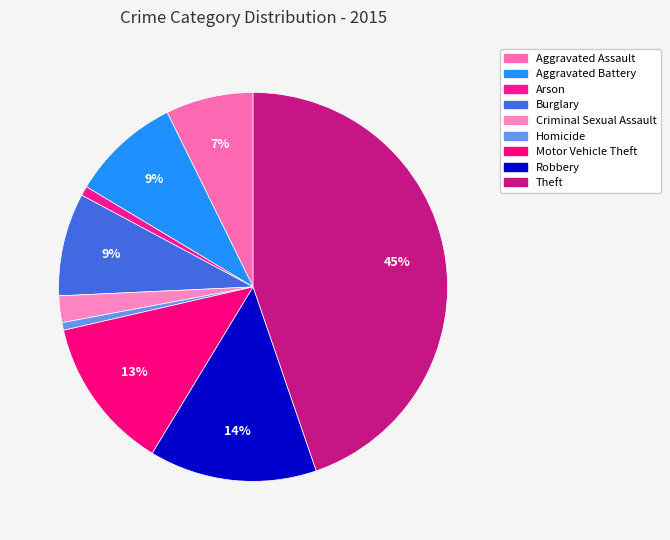

Does Criminal Sexual Assault represent more than half of the total?

No